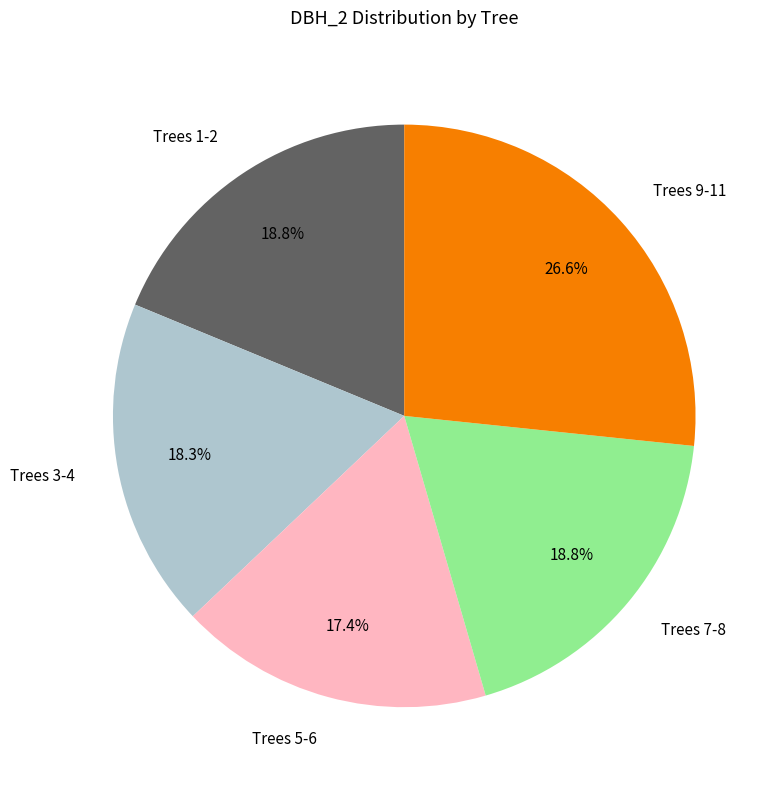

Does any single category account for the majority?

No